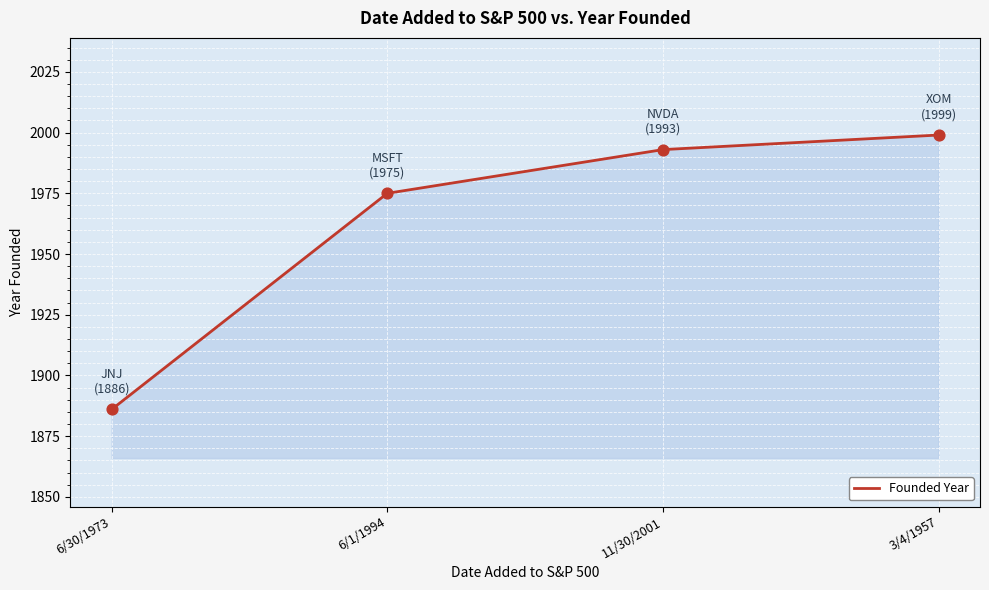

Approximately how many times larger is the value at 3/4/1957 compared to 11/30/2001?

1.0